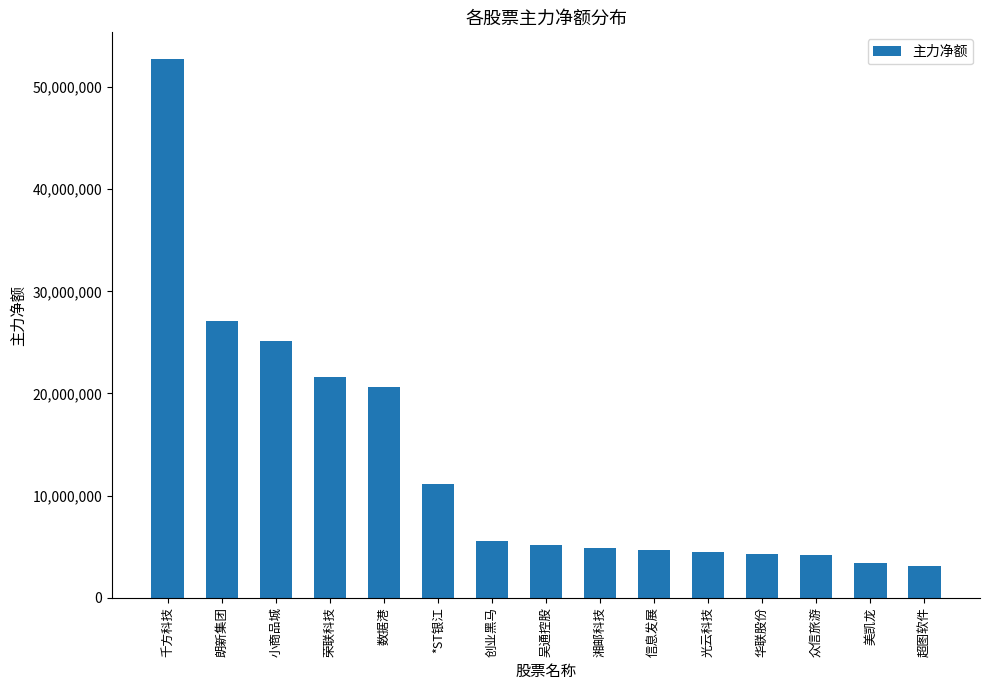

What is the label of the 7th bar from the left?

创业黑马